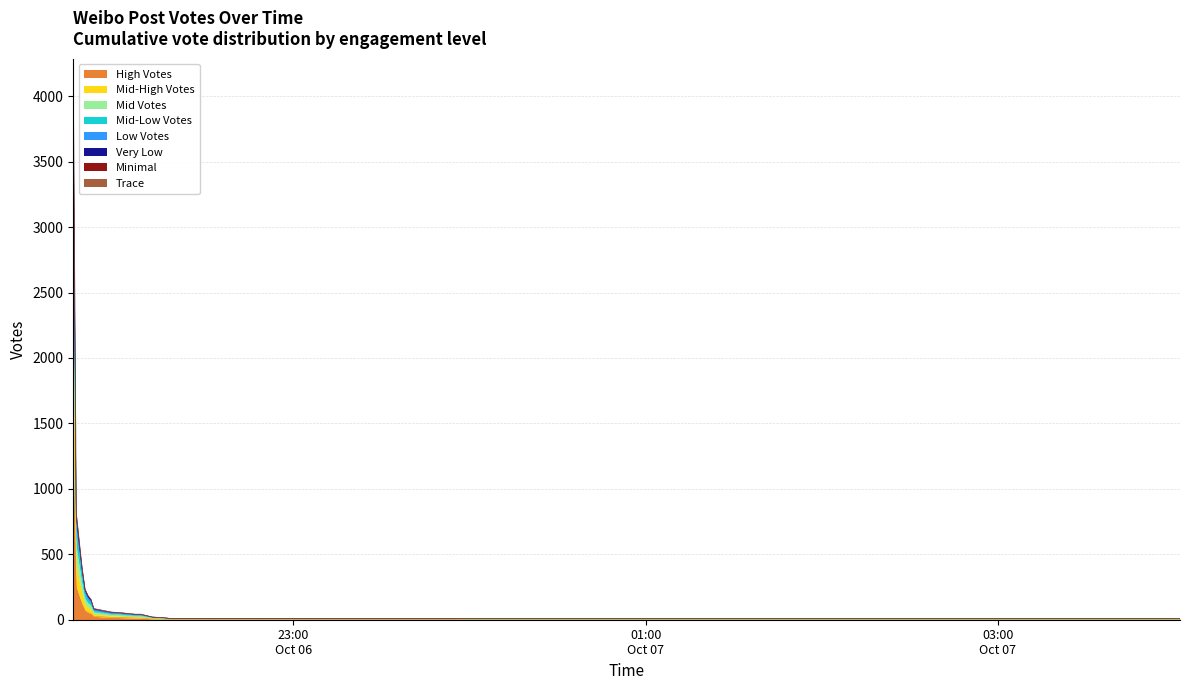

At which label is the value closest to 1390?

2019-10-06 21:46